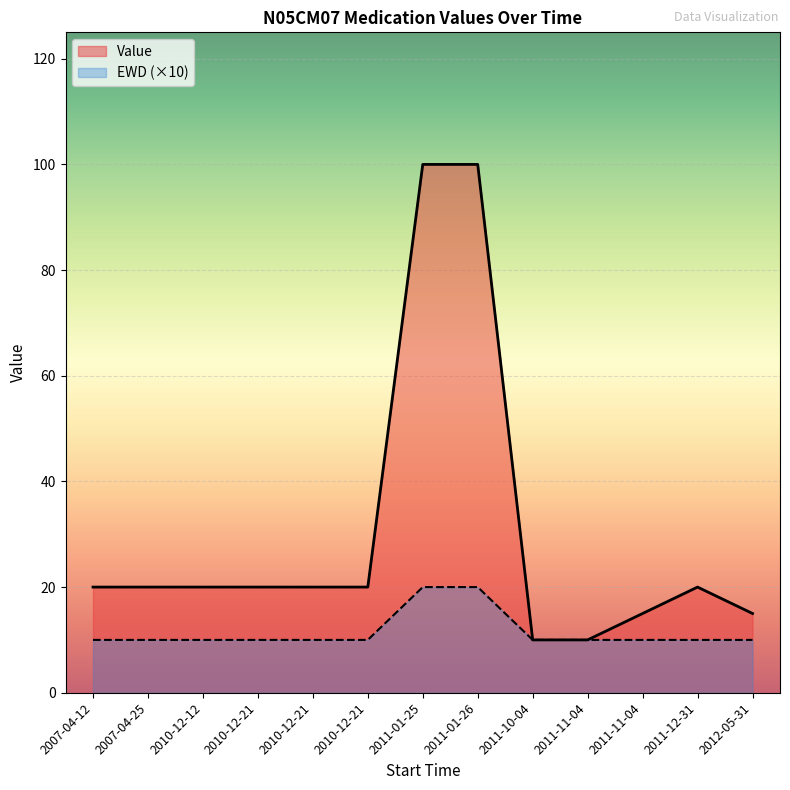

True or false: EWD has more than 0 interior local peaks.

False